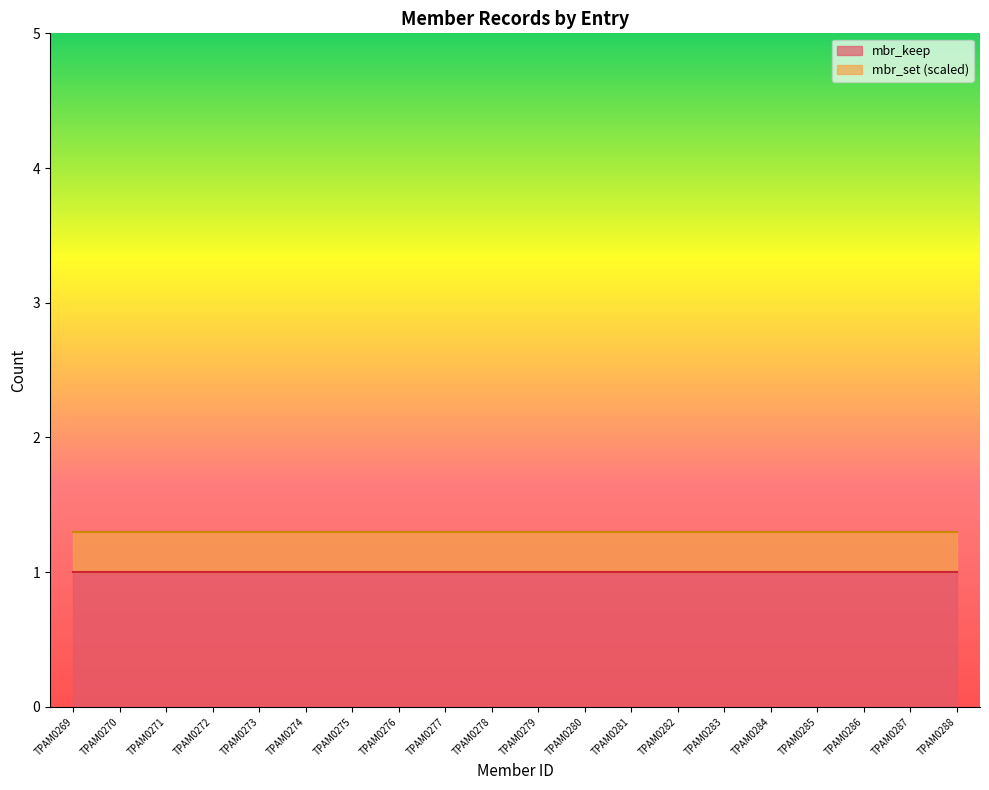

What is the lowest value of the mbr_keep series?

1.0